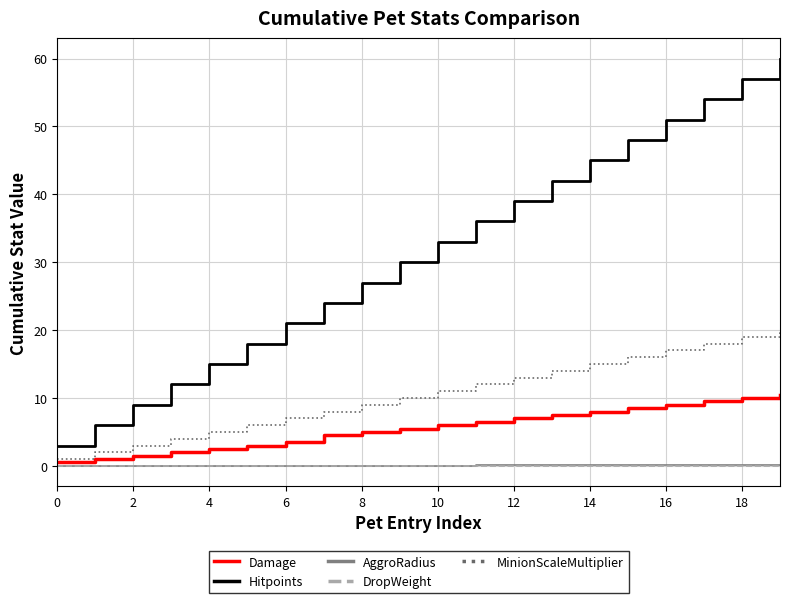

Which series has the widest spread of values?

Hitpoints